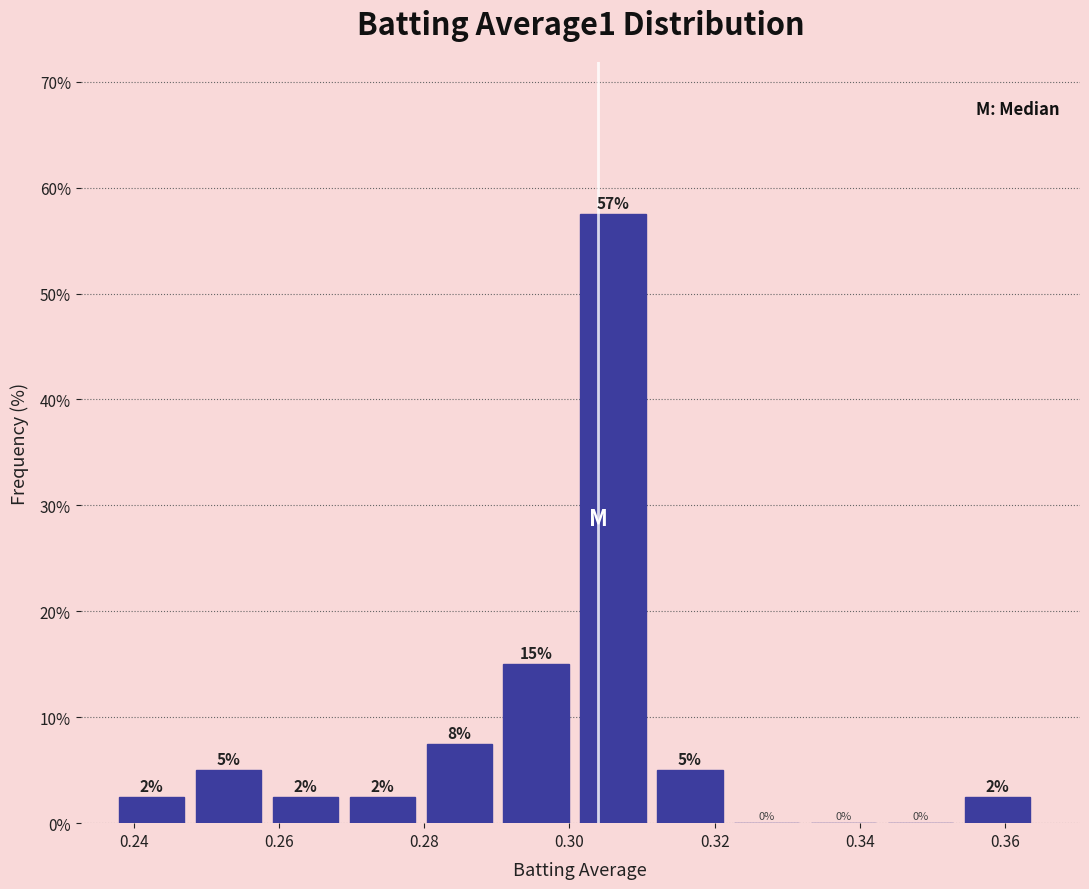

Over which range of the x-axis is the bar tallest?

0.302 to 0.312